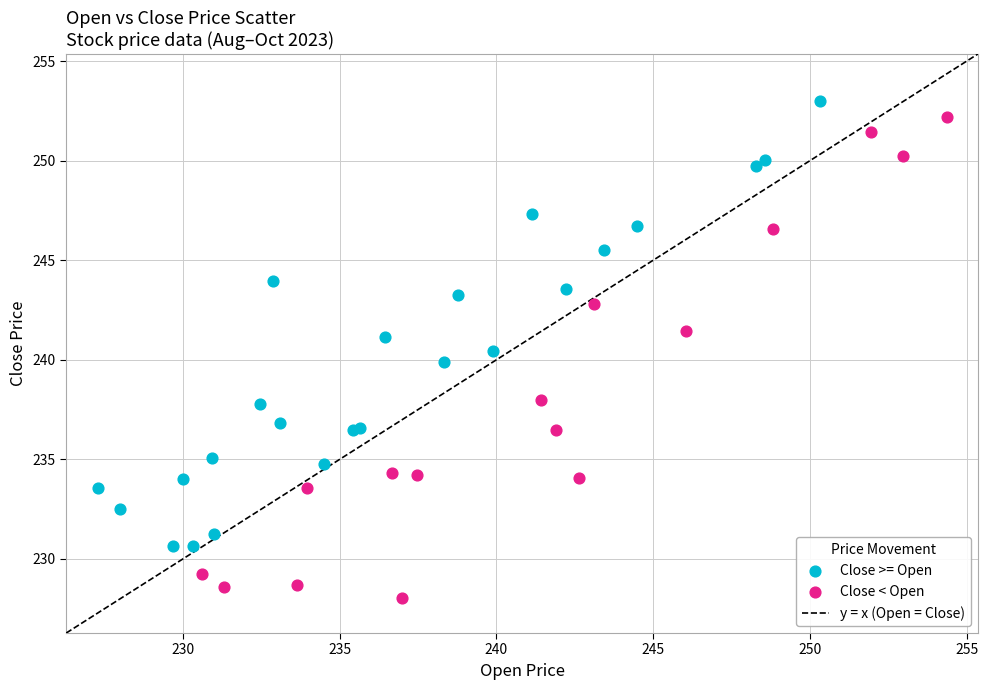

Which series reaches the maximum Y coordinate?

Close >= Open